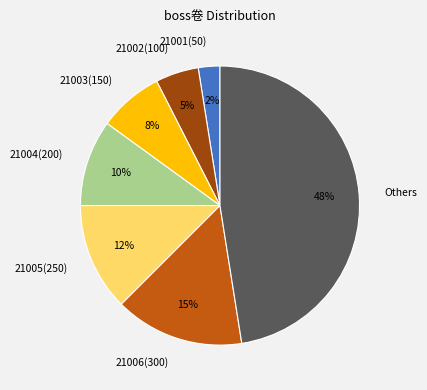

Do Others and 21003(150) together represent more than half of the pie?

Yes